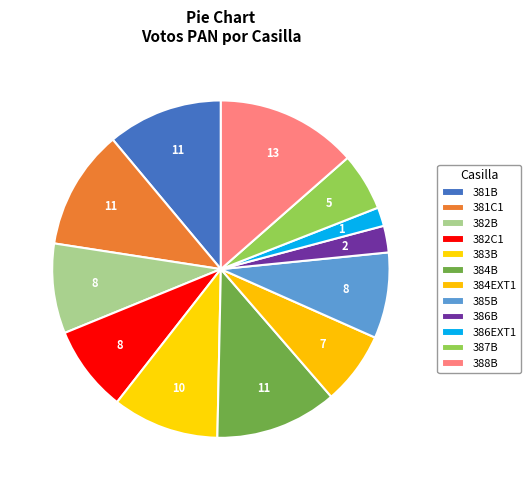

How much of the chart is everything except 386B?

97.4%